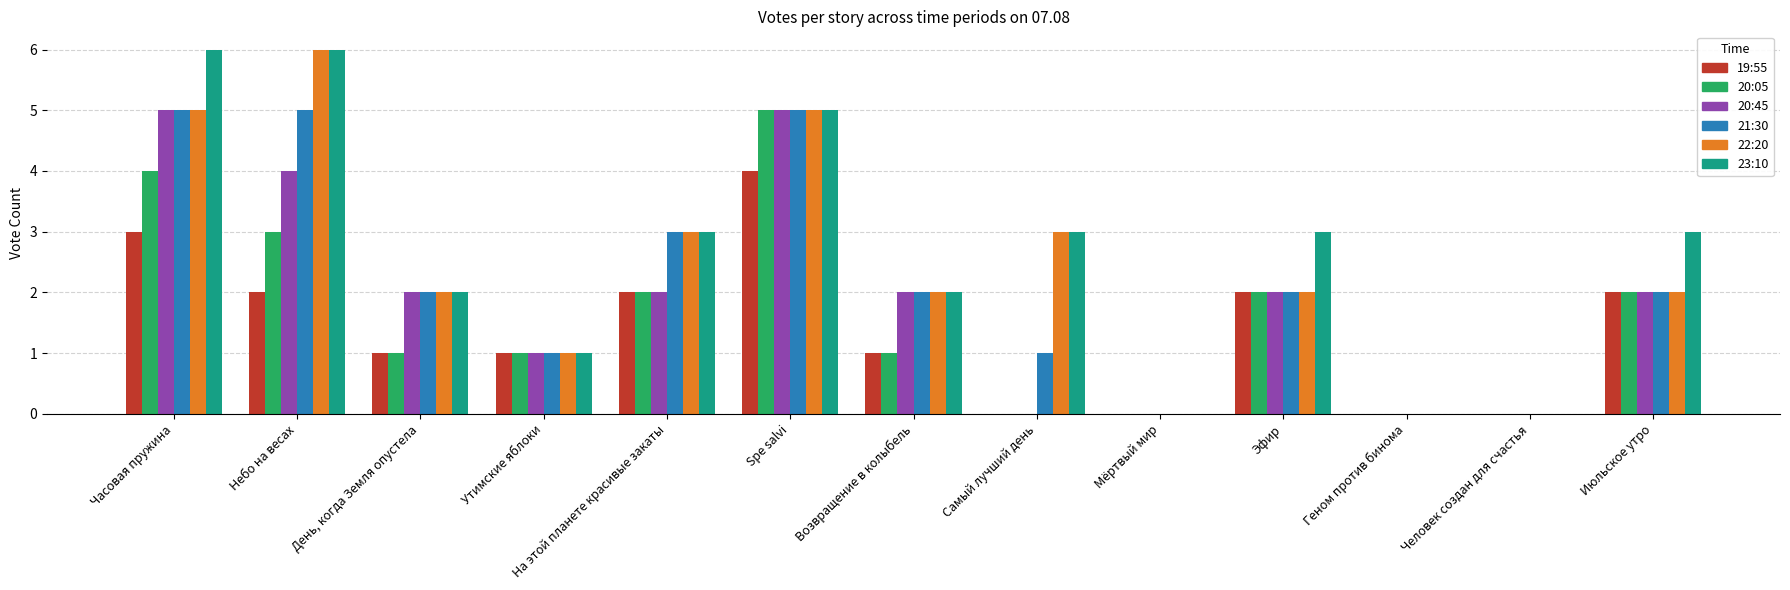

Does the chart contain stacked bars?

No